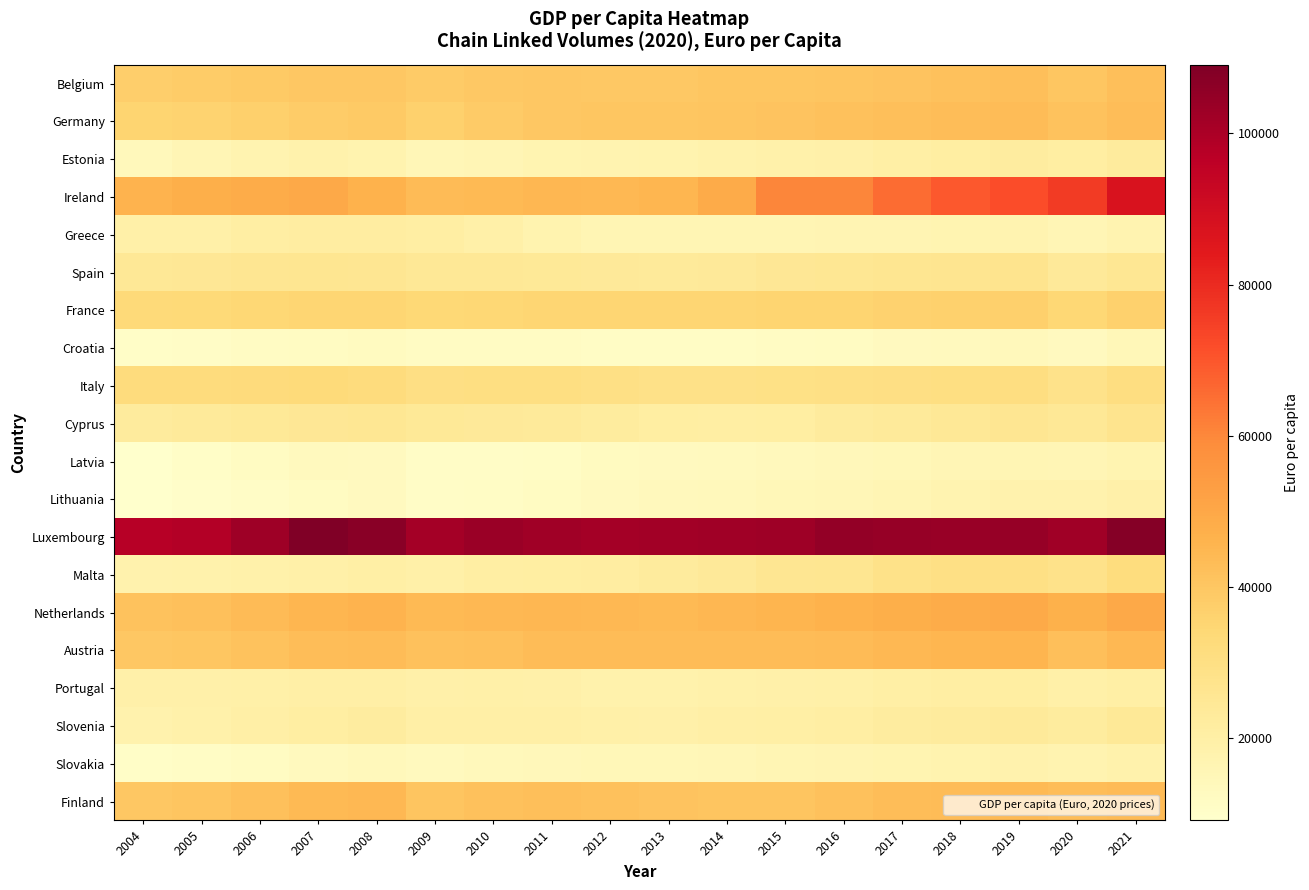

Which series has the widest spread of values?

Ireland